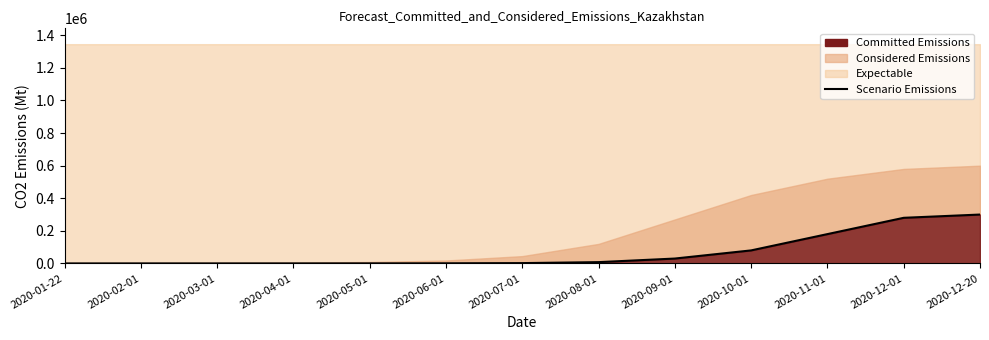

What is the difference between the maximum and second lowest values?

299916.3